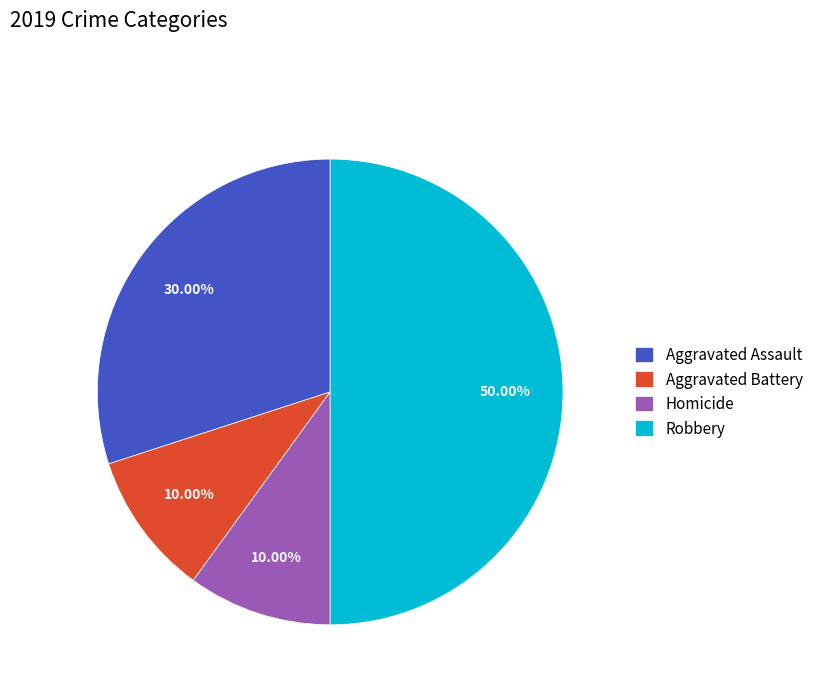

To the nearest percent, what is the difference between the largest and smallest slice percentages?

40%